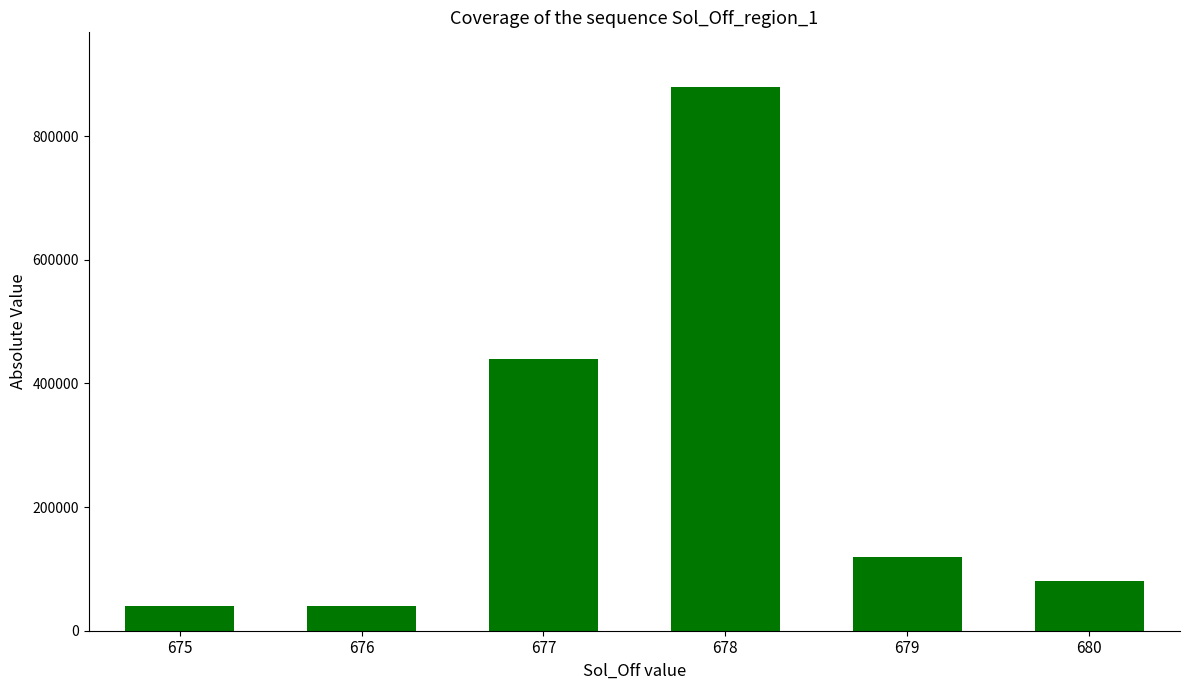

What is the change in value from 677 to 679?

-320000